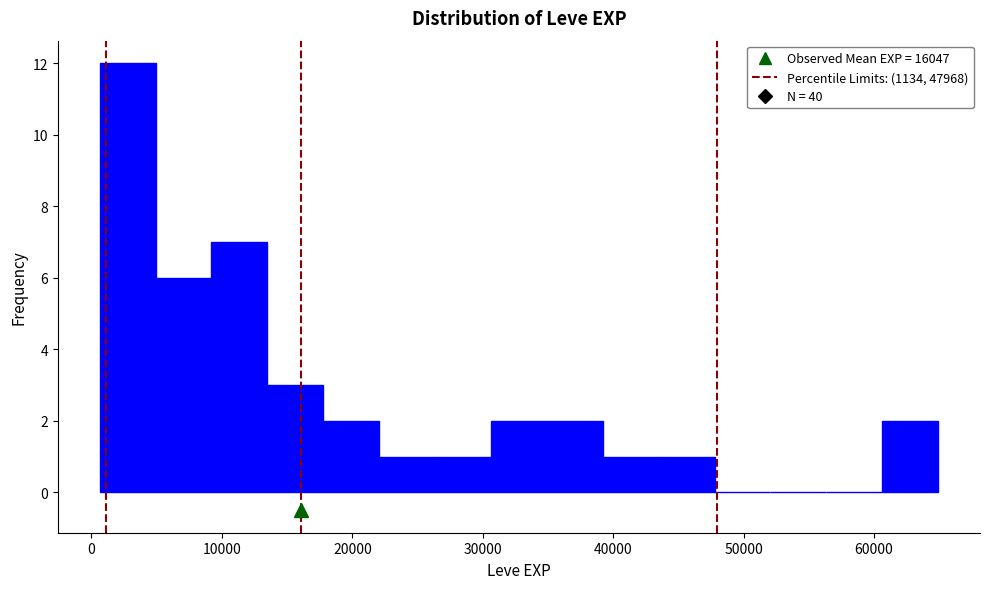

Which range on the x-axis has the tallest bar?

1000 to 5000